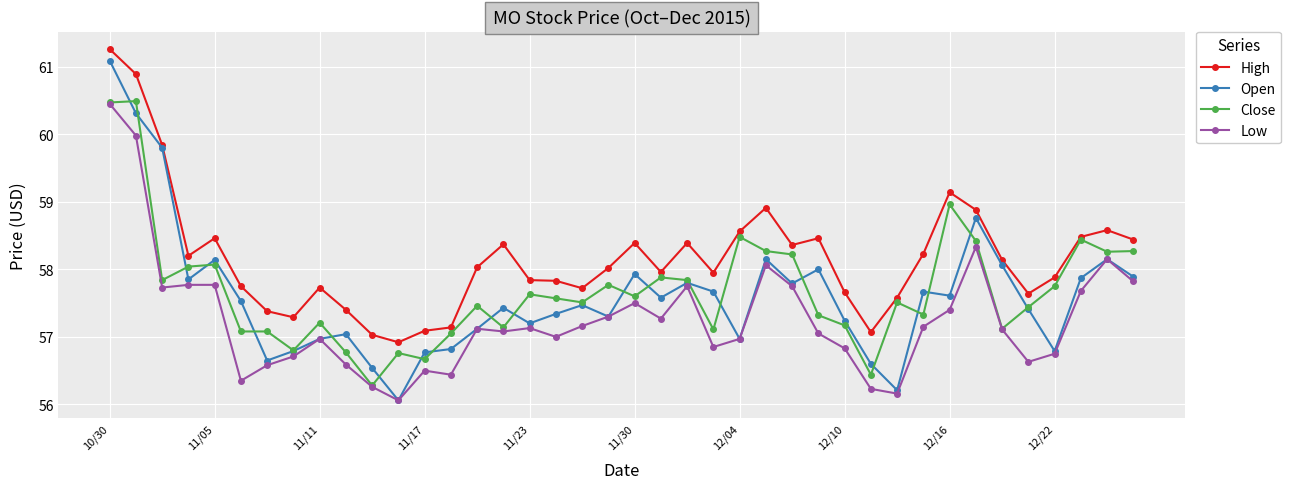

What is the lowest value of the Low series?

56.1